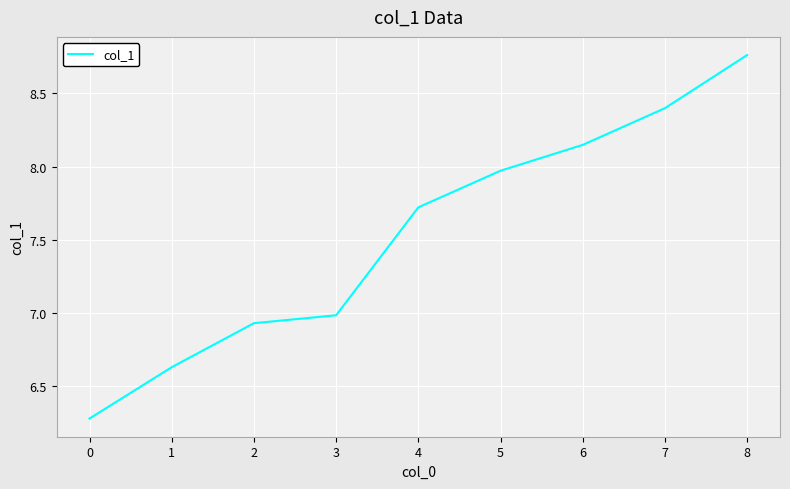

What is the change in value from 0 to 8?

+2.5